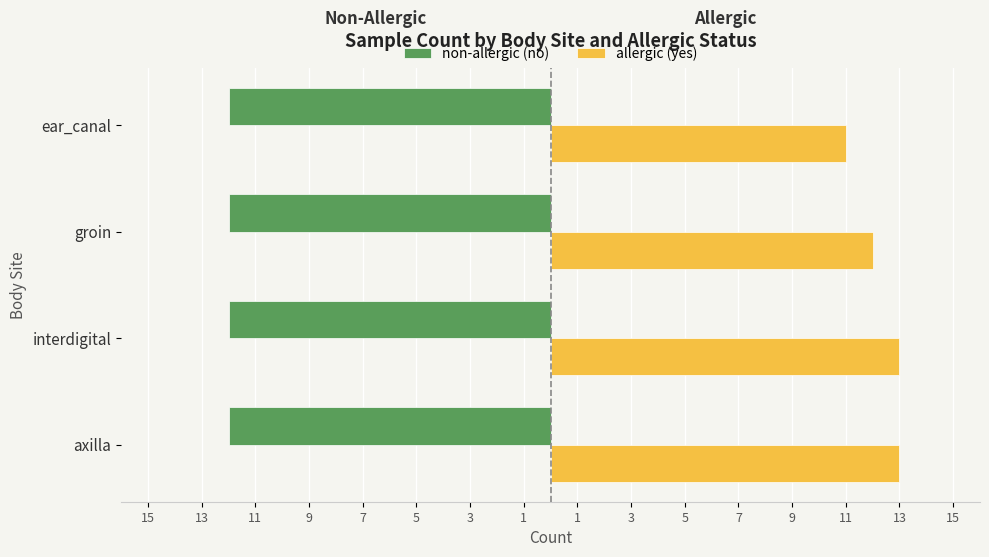

What are all the series names shown in the legend?

non-allergic (no), allergic (yes)